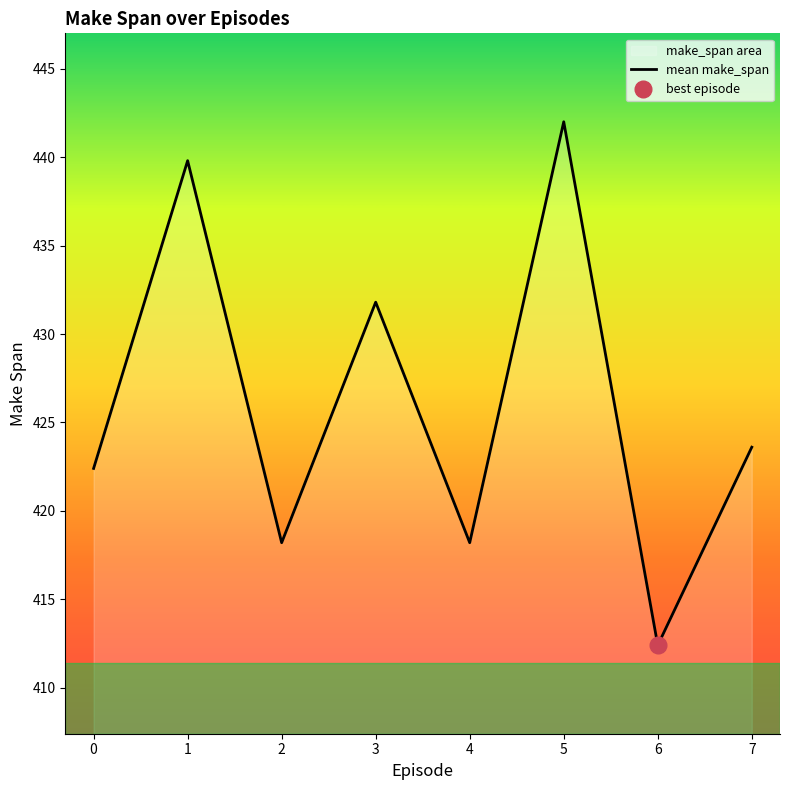

Reading right to left, transcribe all the data shown in this chart.

423.6	412.4	442.0	418.2	431.8	418.2	439.8	422.4